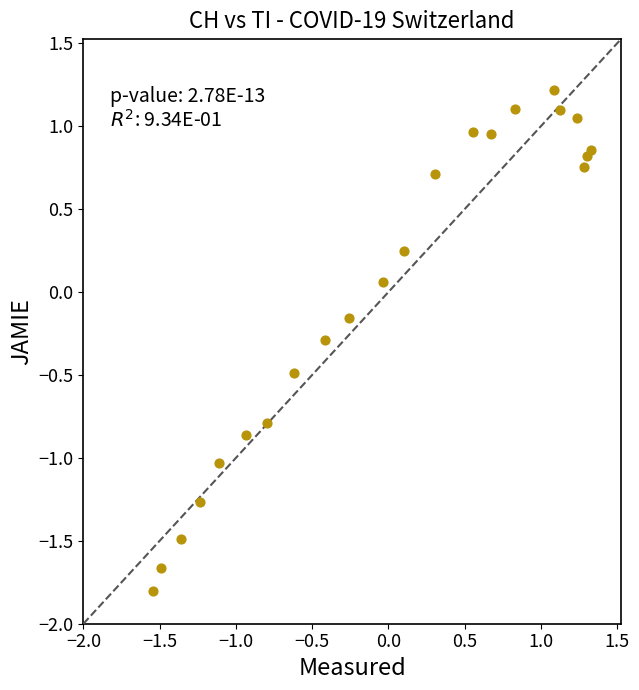

Count the number of points in this scatter plot.

22